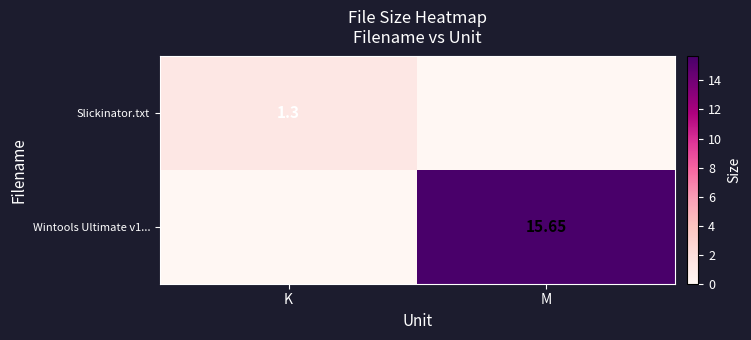

The value of Slickinator.txt at K is 1.3. True or false?

True